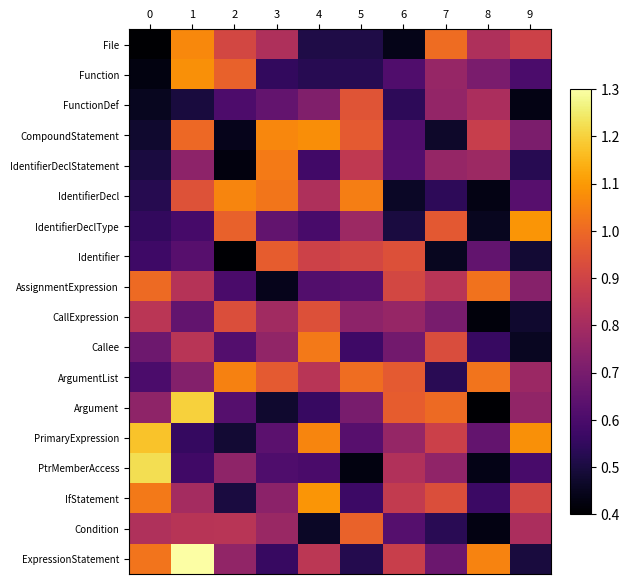

Reading left to right, extract all data points from this chart.

File: 0=0.4	1=1.1	2=0.9	3=0.8	4=0.5	5=0.5	6=0.4	7=1.0	8=0.8	9=0.9
Function: 0=0.4	1=1.1	2=1.0	3=0.5	4=0.5	5=0.5	6=0.6	7=0.8	8=0.7	9=0.6
FunctionDef: 0=0.4	1=0.5	2=0.6	3=0.7	4=0.7	5=0.9	6=0.5	7=0.8	8=0.8	9=0.4
CompoundStatement: 0=0.5	1=1.0	2=0.4	3=1.1	4=1.1	5=1.0	6=0.6	7=0.5	8=0.9	9=0.7
IdentifierDeclStatement: 0=0.5	1=0.7	2=0.4	3=1.0	4=0.6	5=0.9	6=0.6	7=0.8	8=0.8	9=0.5
IdentifierDecl: 0=0.5	1=0.9	2=1.1	3=1.0	4=0.8	5=1.0	6=0.5	7=0.5	8=0.4	9=0.6
IdentifierDeclType: 0=0.5	1=0.6	2=1.0	3=0.6	4=0.6	5=0.8	6=0.5	7=1.0	8=0.5	9=1.1
Identifier: 0=0.6	1=0.6	2=0.4	3=1.0	4=0.9	5=0.9	6=0.9	7=0.5	8=0.7	9=0.5
AssignmentExpression: 0=1.0	1=0.8	2=0.6	3=0.4	4=0.6	5=0.6	6=0.9	7=0.8	8=1.0	9=0.7
CallExpression: 0=0.8	1=0.6	2=0.9	3=0.8	4=0.9	5=0.7	6=0.8	7=0.7	8=0.4	9=0.5
Callee: 0=0.7	1=0.8	2=0.6	3=0.8	4=1.0	5=0.6	6=0.7	7=0.9	8=0.6	9=0.5
ArgumentList: 0=0.6	1=0.7	2=1.1	3=1.0	4=0.8	5=1.0	6=1.0	7=0.5	8=1.0	9=0.8
Argument: 0=0.7	1=1.2	2=0.6	3=0.5	4=0.6	5=0.7	6=1.0	7=1.0	8=0.4	9=0.8
PrimaryExpression: 0=1.2	1=0.6	2=0.5	3=0.6	4=1.1	5=0.6	6=0.8	7=0.9	8=0.7	9=1.1
PtrMemberAccess: 0=1.2	1=0.6	2=0.7	3=0.6	4=0.6	5=0.4	6=0.8	7=0.8	8=0.4	9=0.6
IfStatement: 0=1.0	1=0.8	2=0.5	3=0.7	4=1.1	5=0.6	6=0.9	7=0.9	8=0.6	9=0.9
Condition: 0=0.8	1=0.8	2=0.8	3=0.8	4=0.5	5=1.0	6=0.6	7=0.5	8=0.4	9=0.8
ExpressionStatement: 0=1.0	1=1.3	2=0.8	3=0.6	4=0.9	5=0.5	6=0.9	7=0.7	8=1.1	9=0.5